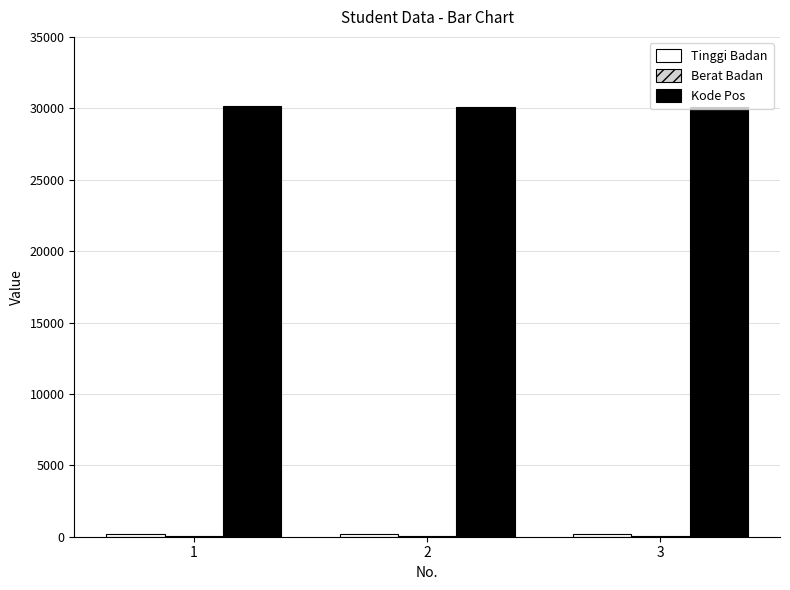

What is the greatest value displayed?

30163